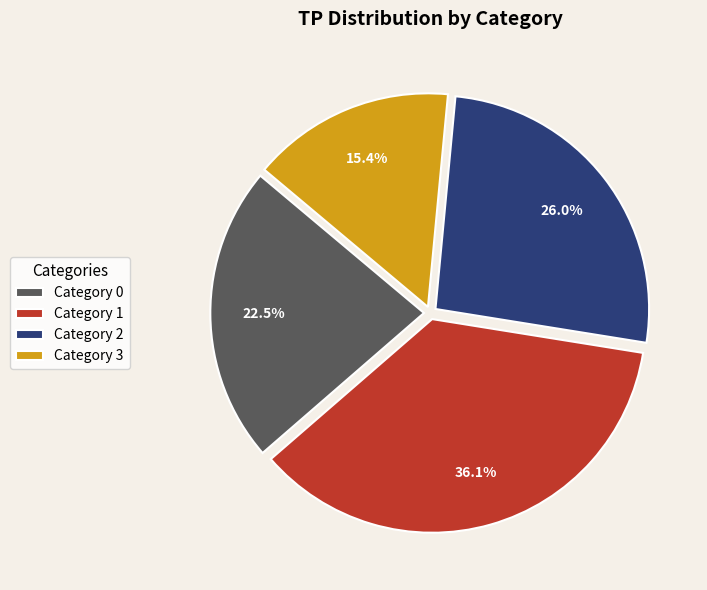

Between Category 1 and Category 3, which is larger?

Category 1